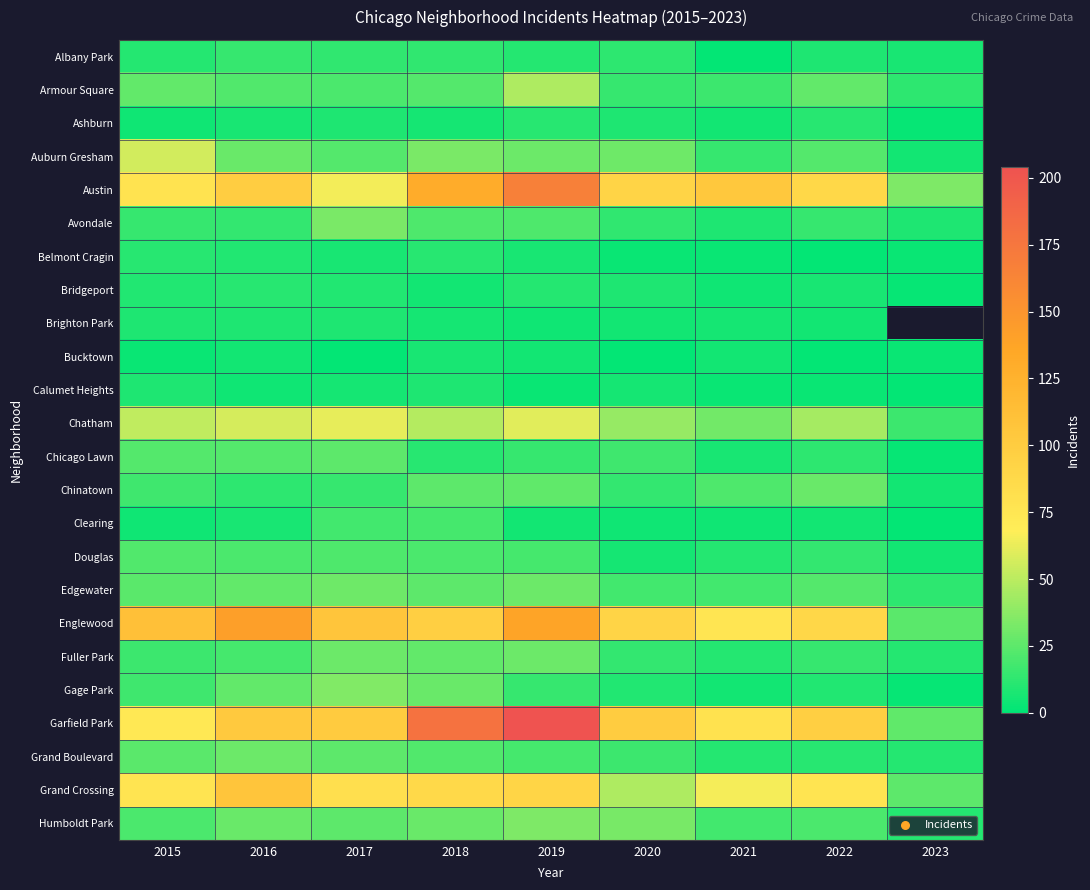

At which category is the sum across all series the highest?

2019